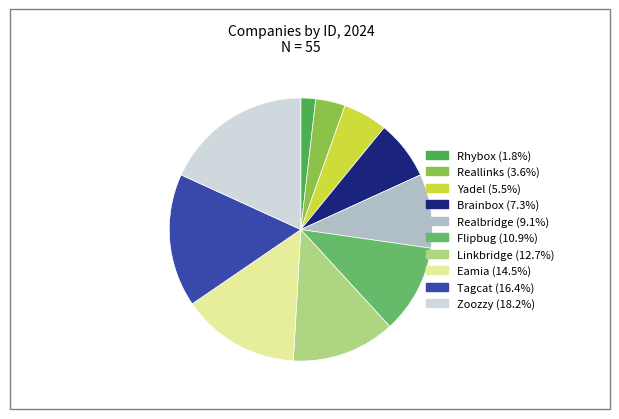

Rank the categories by value from lowest to highest.

Rhybox, Reallinks, Yadel, Brainbox, Realbridge, Flipbug, Linkbridge, Eamia, Tagcat, Zoozzy